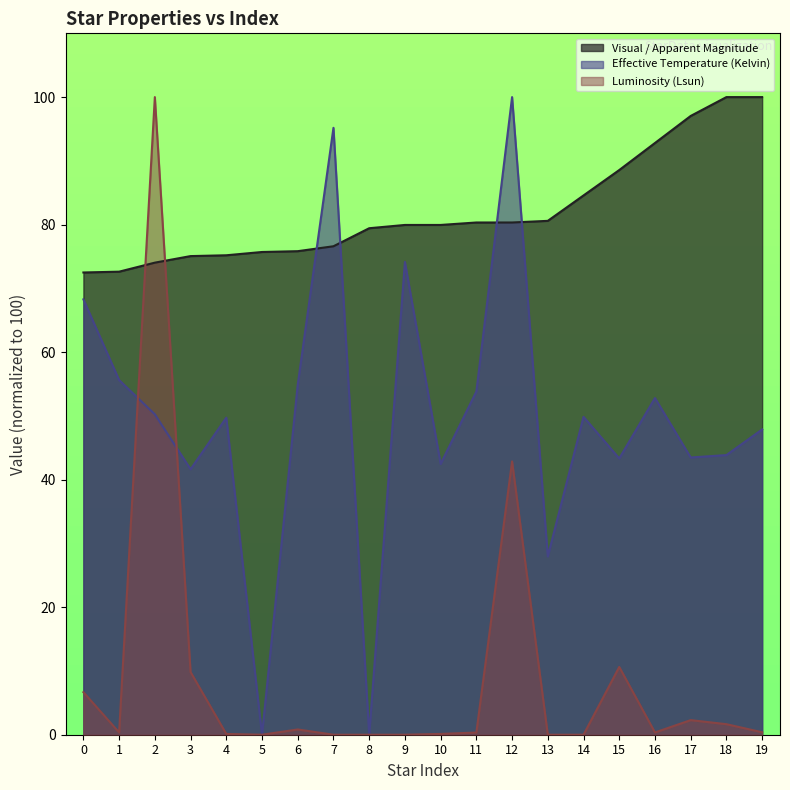

Reading left to right, list all the values displayed in this chart.

Visual / Apparent Magnitude: 0=72.5	1=72.6	2=74.0	3=75.1	4=75.2	5=75.7	6=75.8	7=76.6	8=79.4	9=79.9	10=79.9	11=80.3	12=80.3	13=80.6	14=84.6	15=88.6	16=92.8	17=97.0	18=100.0	19=100.0
Effective Temperature (Kelvin): 0=68.3	1=55.6	2=50.3	3=41.6	4=49.7	5=0.0	6=54.9	7=95.2	8=0.0	9=74.1	10=42.5	11=53.8	12=100.0	13=28.0	14=49.9	15=43.3	16=52.8	17=43.5	18=43.9	19=47.9
Luminosity (Lsun): 0=6.7	1=0.4	2=100.0	3=9.8	4=0.1	5=0.0	6=0.8	7=0.0	8=0.0	9=0.0	10=0.1	11=0.3	12=42.9	13=0.0	14=0.0	15=10.6	16=0.4	17=2.3	18=1.7	19=0.4